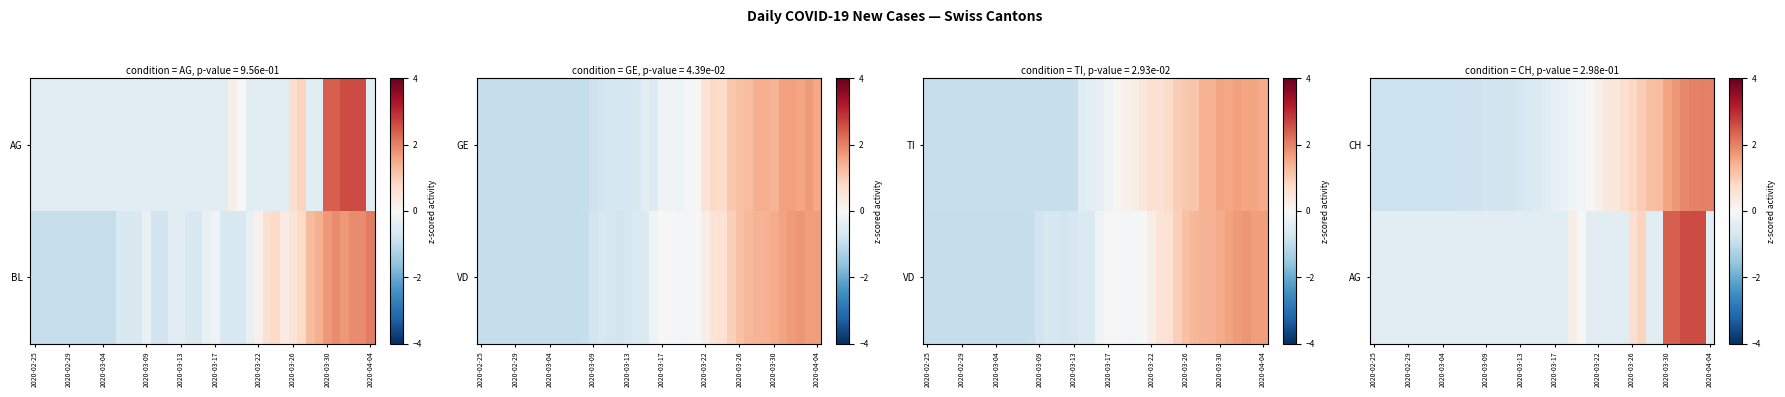

How many distinct data groups are displayed?

2